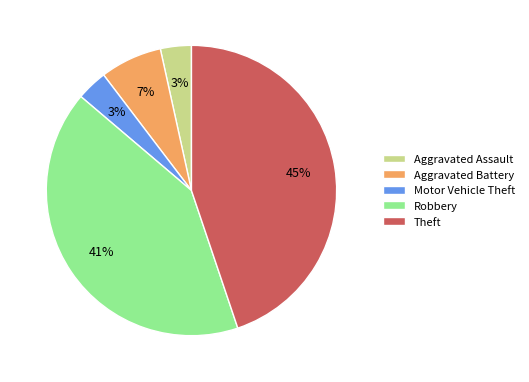

How many slices are in this pie chart?

5